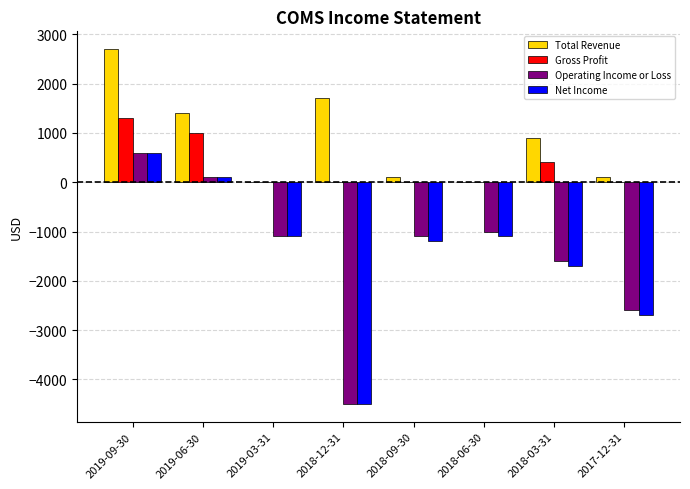

At which label does Operating Income or Loss first exceed -1100?

2019-09-30